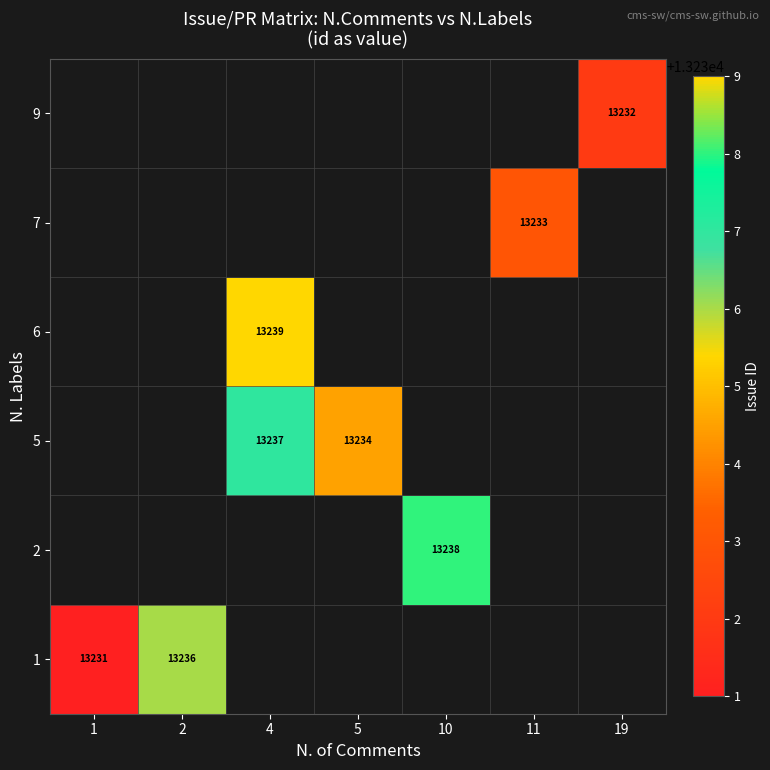

What is the smallest value displayed?

13231.0